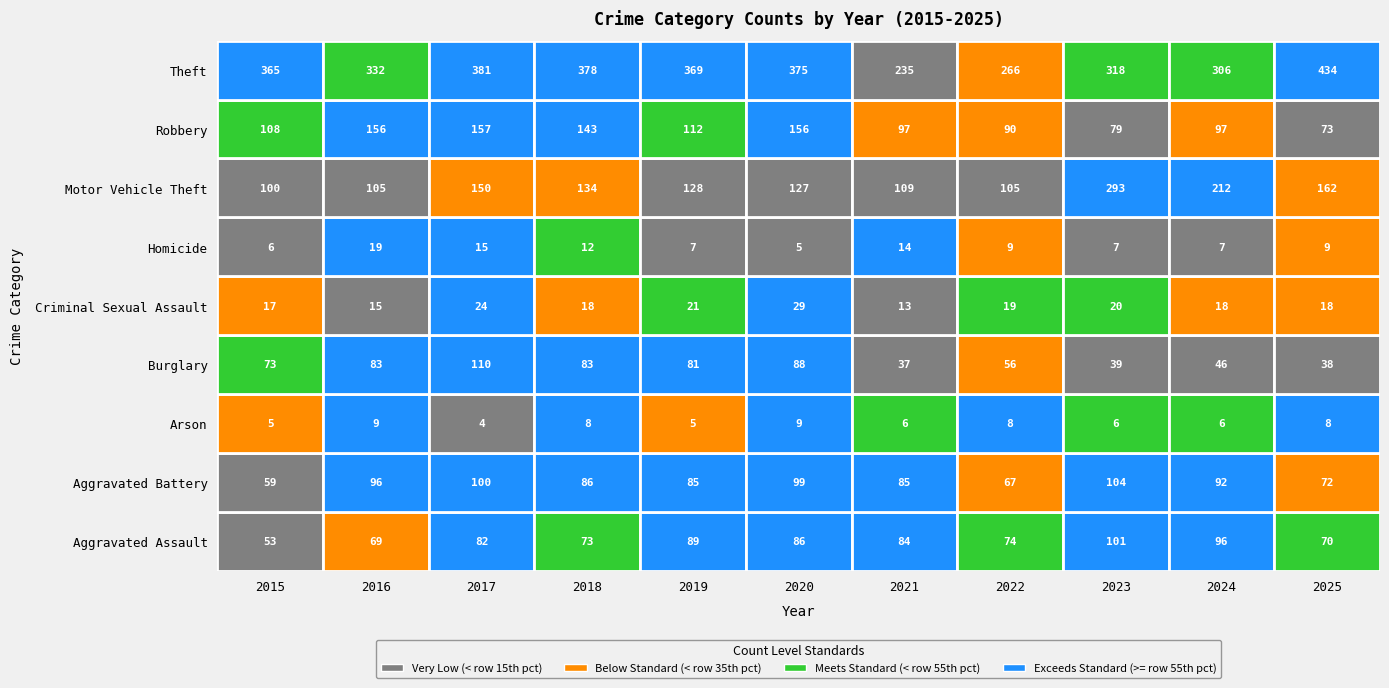

Which series has the largest total across all categories?

Theft